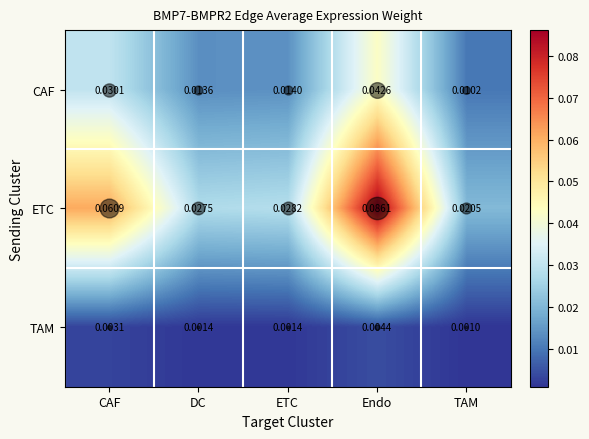

List the series in order of their overall mean, highest first.

ETC, CAF, TAM